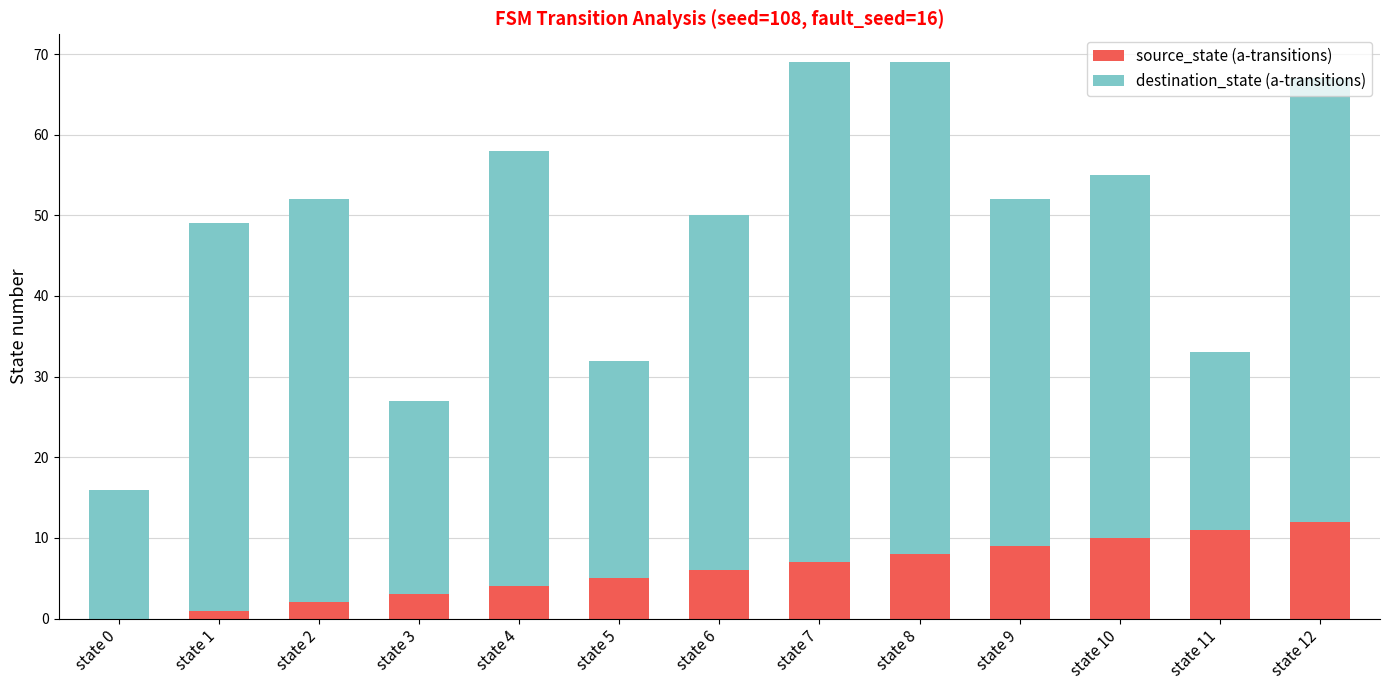

True or false: source_state (a-transitions) has a value of 5 at state 9.

False